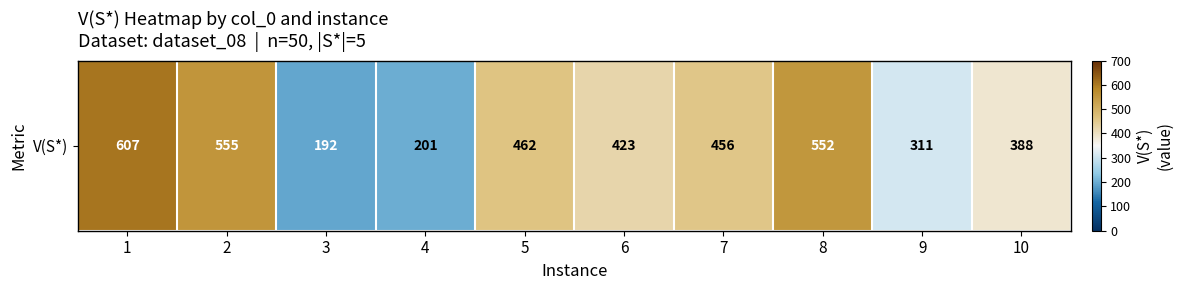

Reading left to right, list all the values displayed in this chart.

607	555	192	201	462	423	456	552	311	388